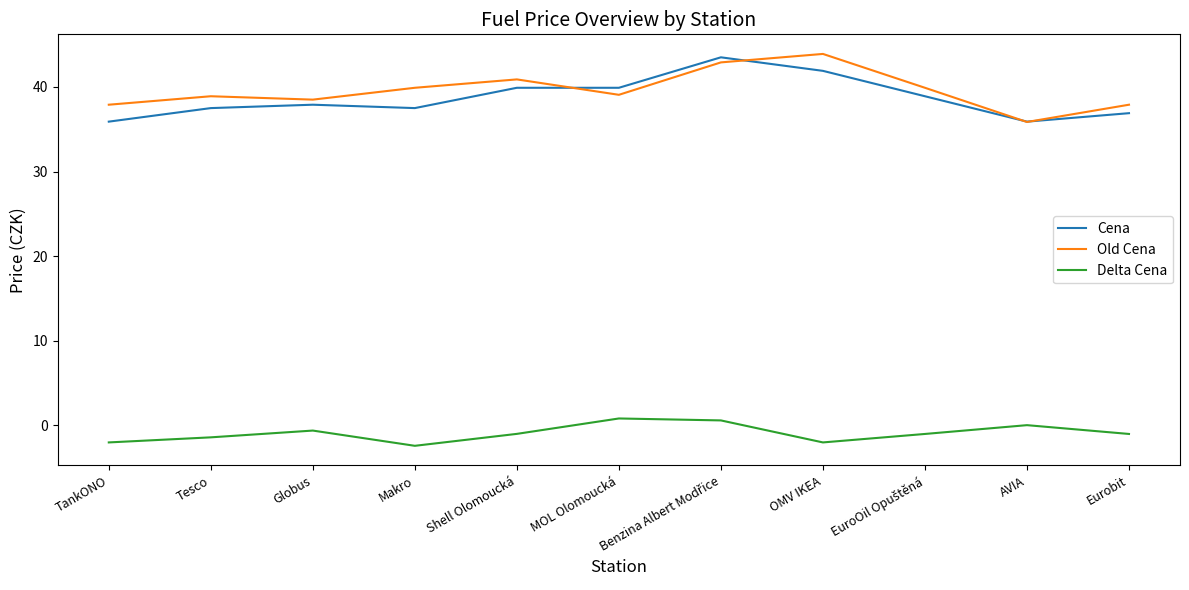

What is the maximum value for Old Cena?

43.9